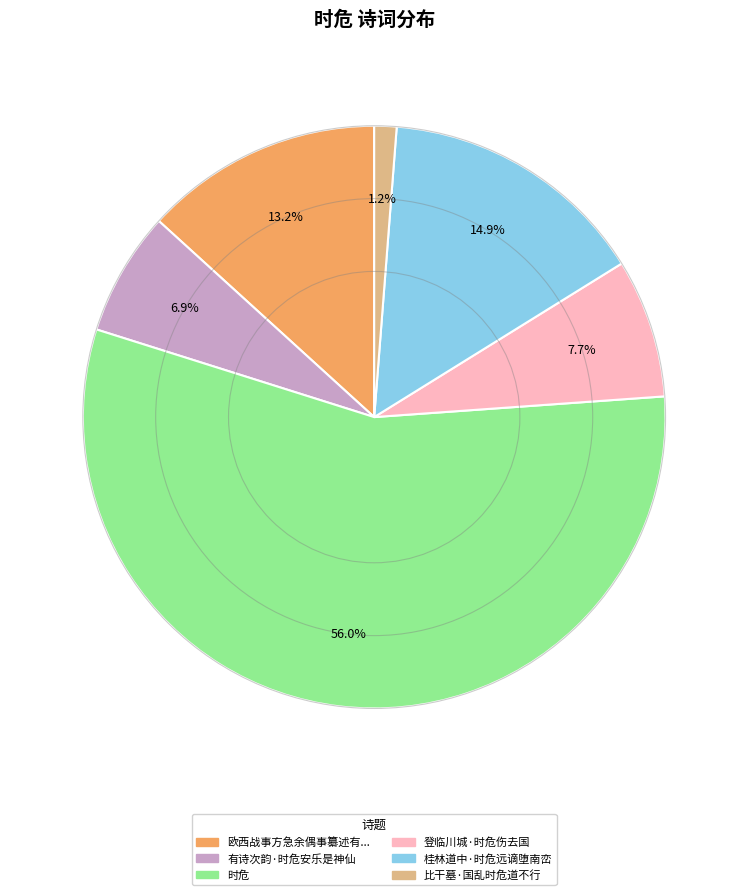

Is there a majority slice in this chart?

Yes